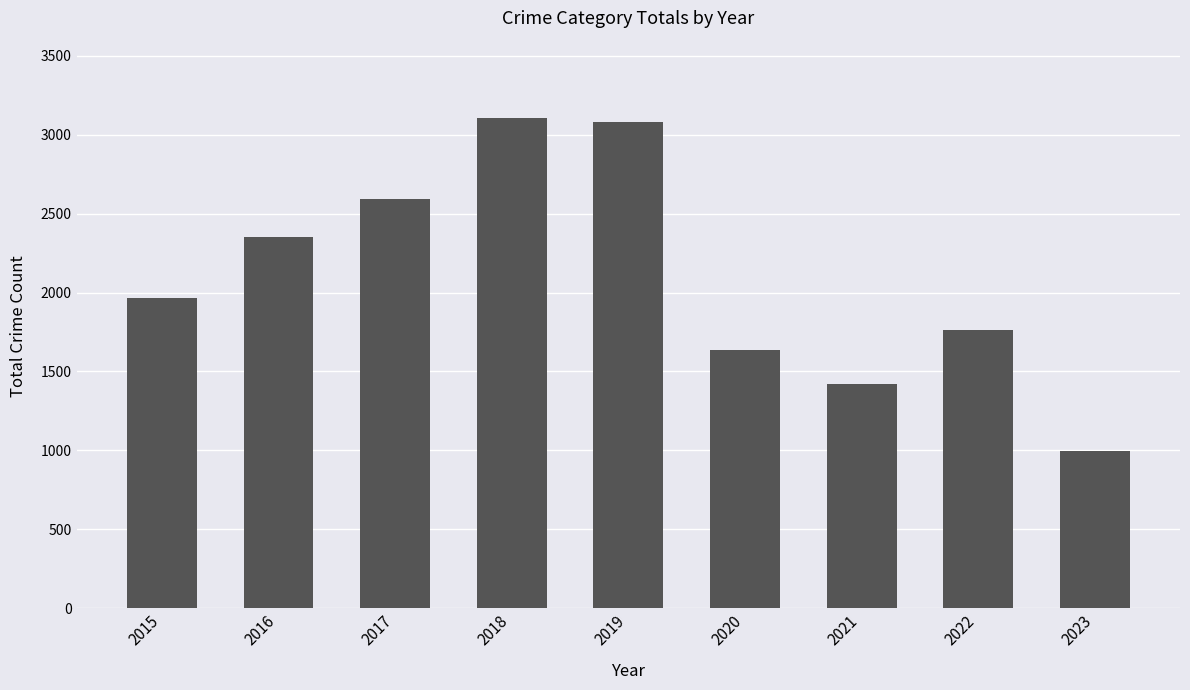

At which label is the value closest to 2050?

2015